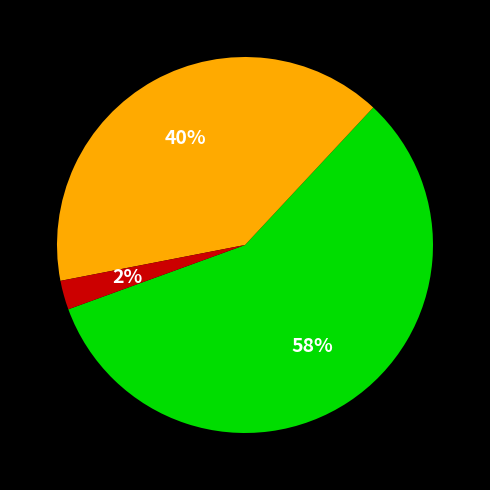

Is there a majority slice in this chart?

Yes